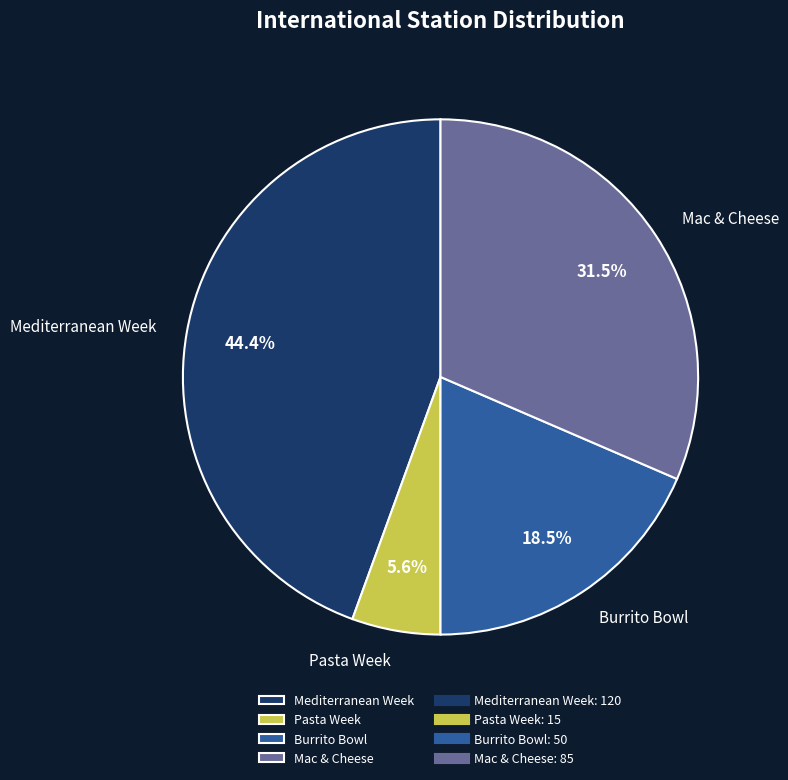

Does Burrito Bowl account for over 50% of the chart?

No